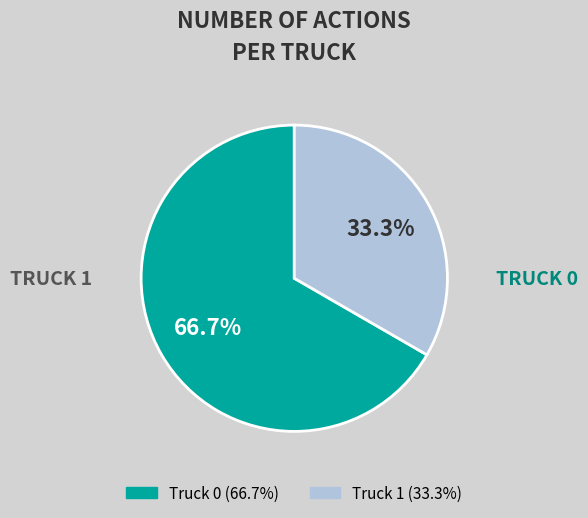

What percentage is the Truck 0 slice, to the nearest percent?

67%